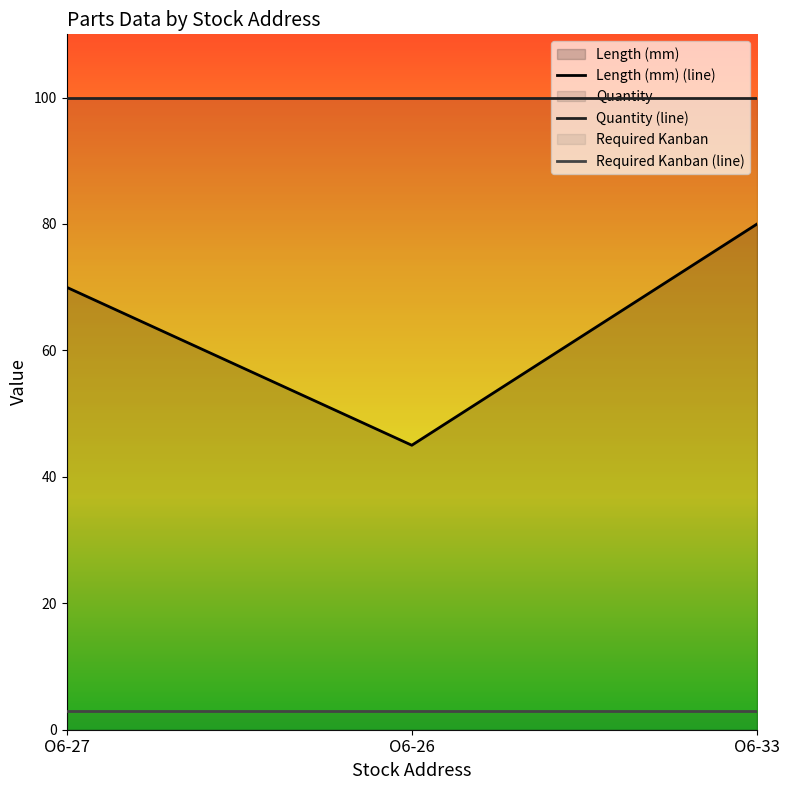

Does the chart display data point markers on the line(s)?

No